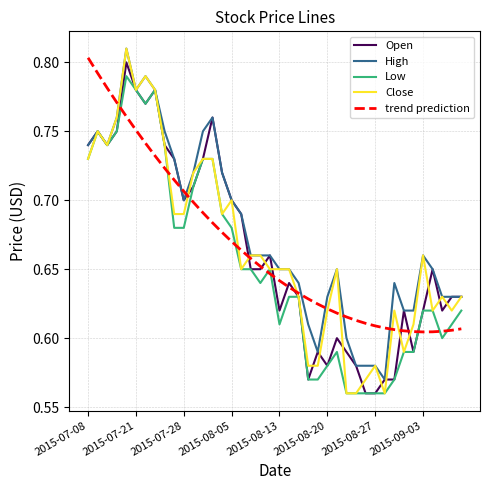

Which series has the largest total across all categories?

High